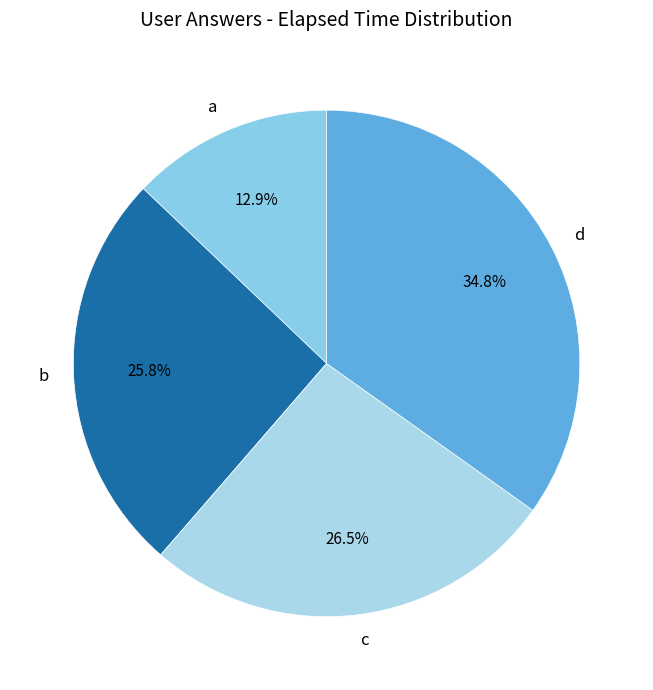

To the nearest percent, what is the difference between the d and c slice percentages?

8%